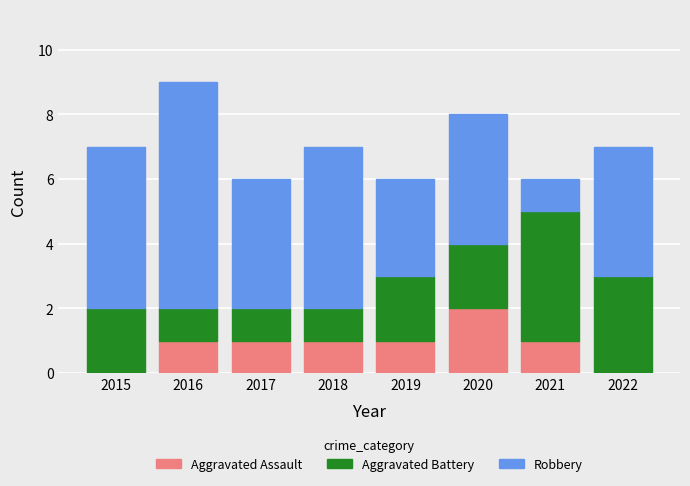

The value of Aggravated Assault at 2017 is 1. True or false?

True